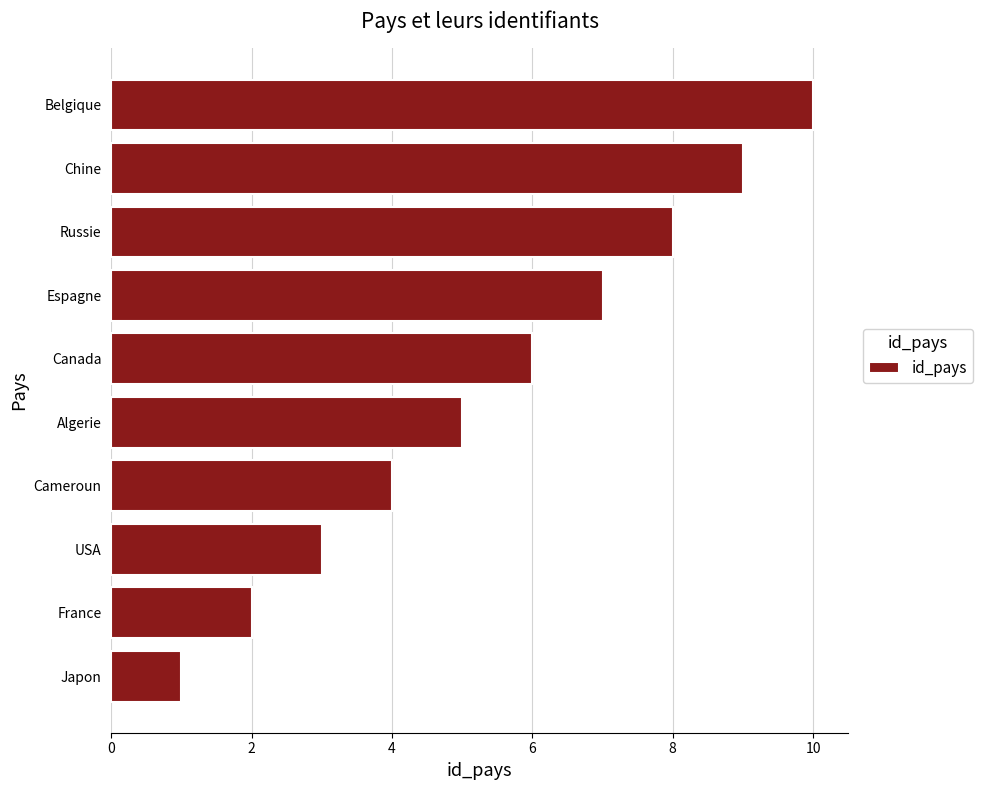

What is the ratio of the value at USA to the value at Canada?

0.5